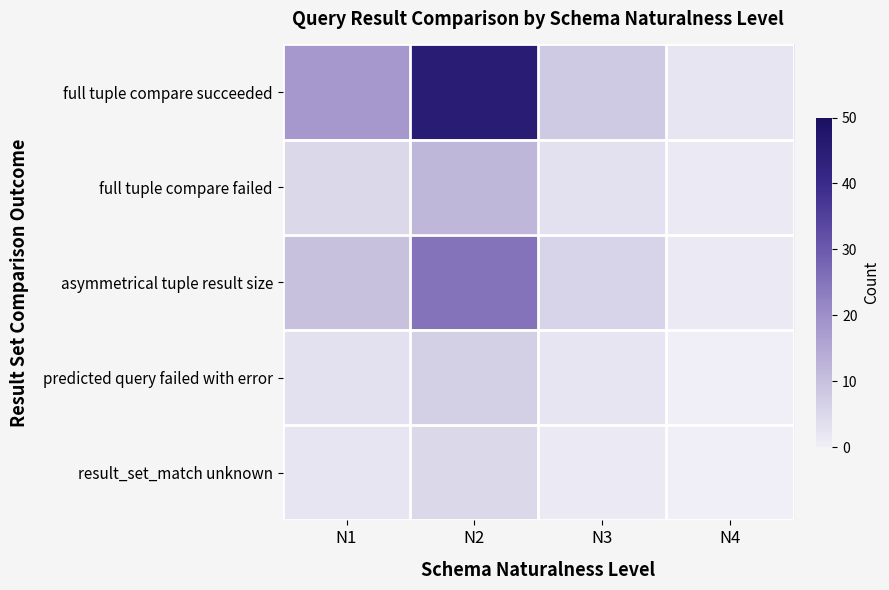

At which category is the sum across all series the highest?

N2